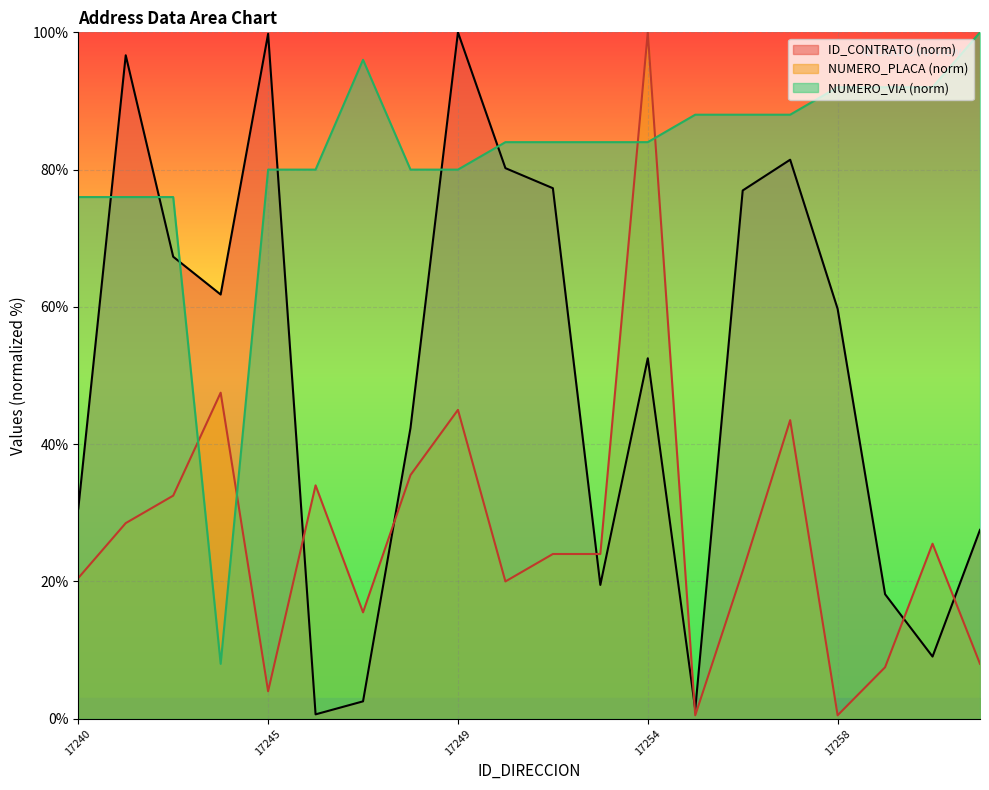

How many interior local peaks does the ID_CONTRATO series have?

5